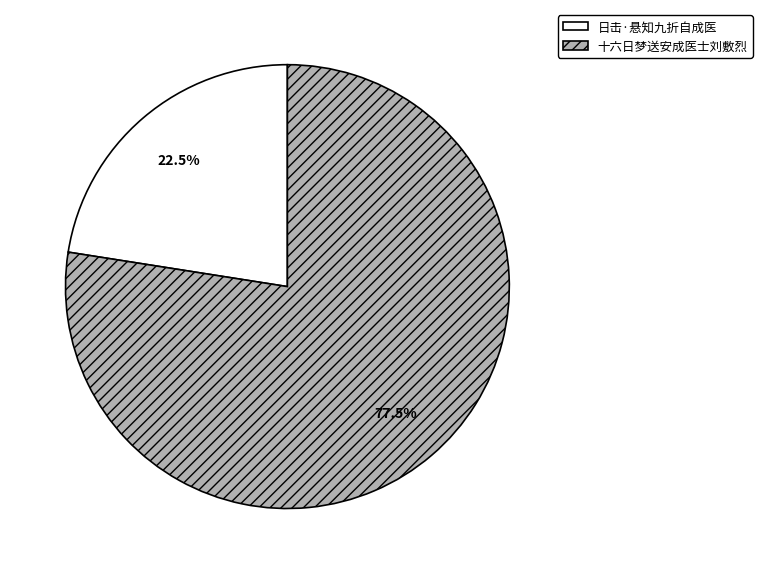

The 日击·悬知九折自成医 slice represents 32% of the pie. True or false?

False